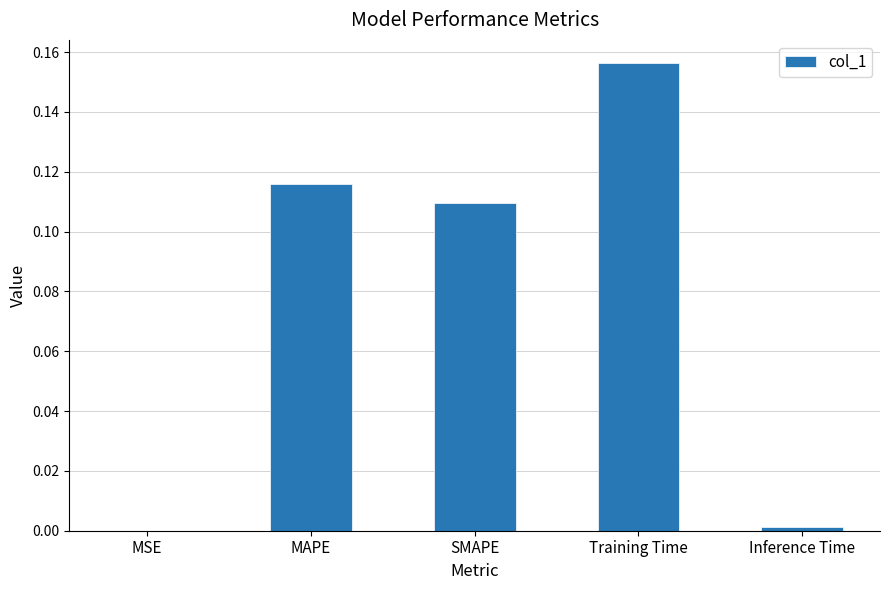

Is it true that the value at Training Time is 0.1?

False